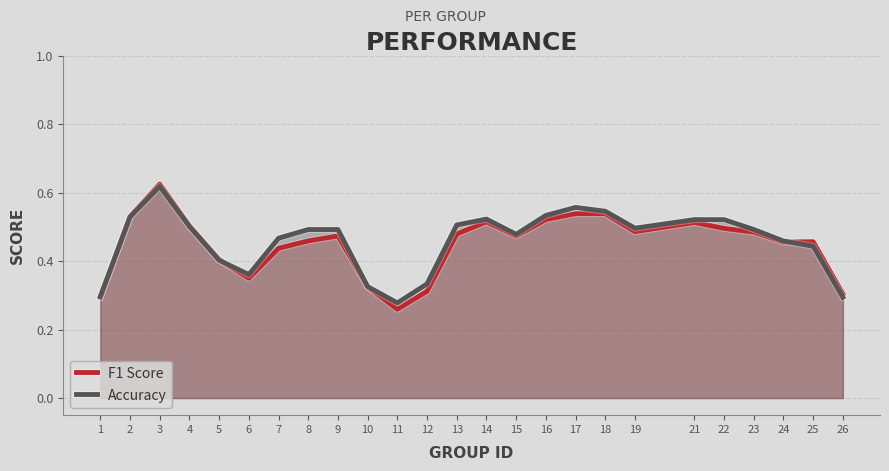

How many lines are shown in the chart?

2